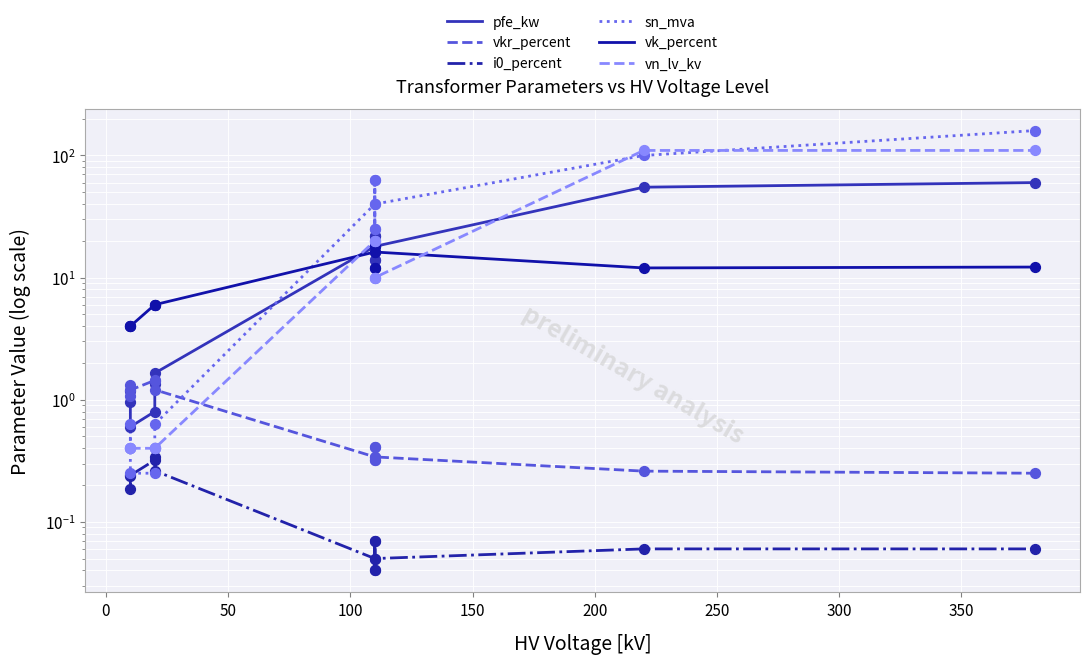

What are all the series names shown in the legend?

pfe_kw, vkr_percent, i0_percent, sn_mva, vk_percent, vn_lv_kv